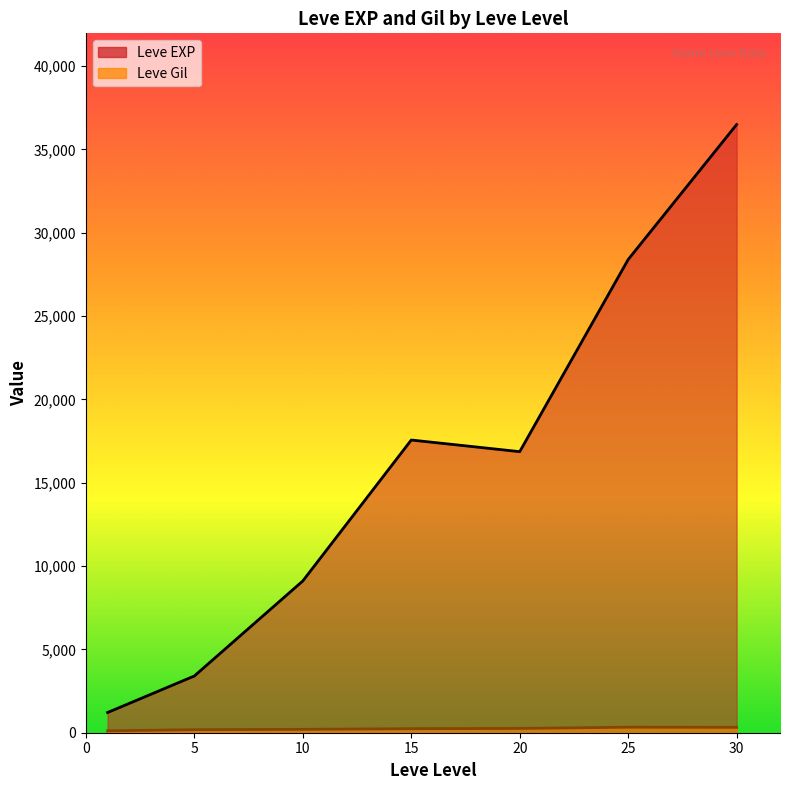

Read the Leve Gil value at 10, to the nearest 50.

200